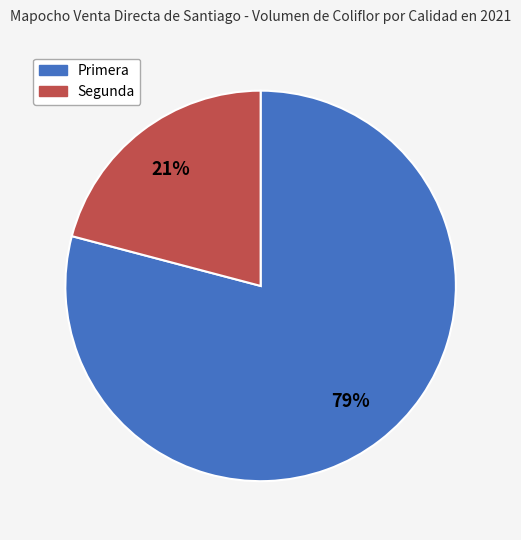

True or false: Primera accounts for 79% of the total.

True